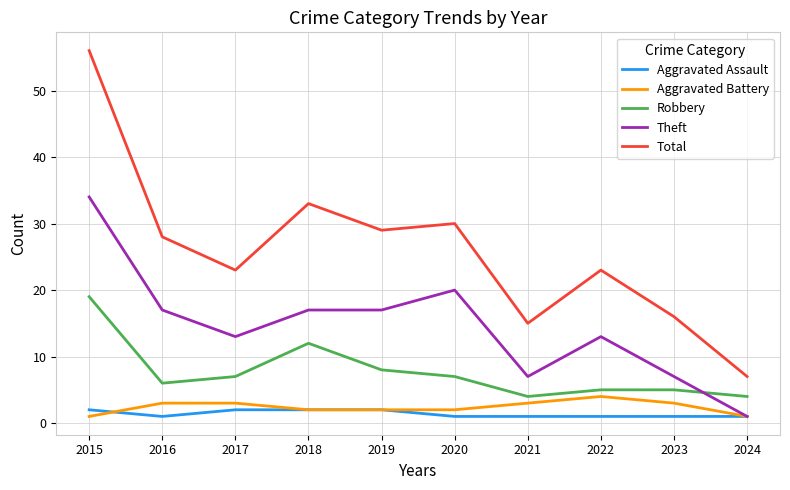

Which series changed the most between 2015 and 2024?

Total